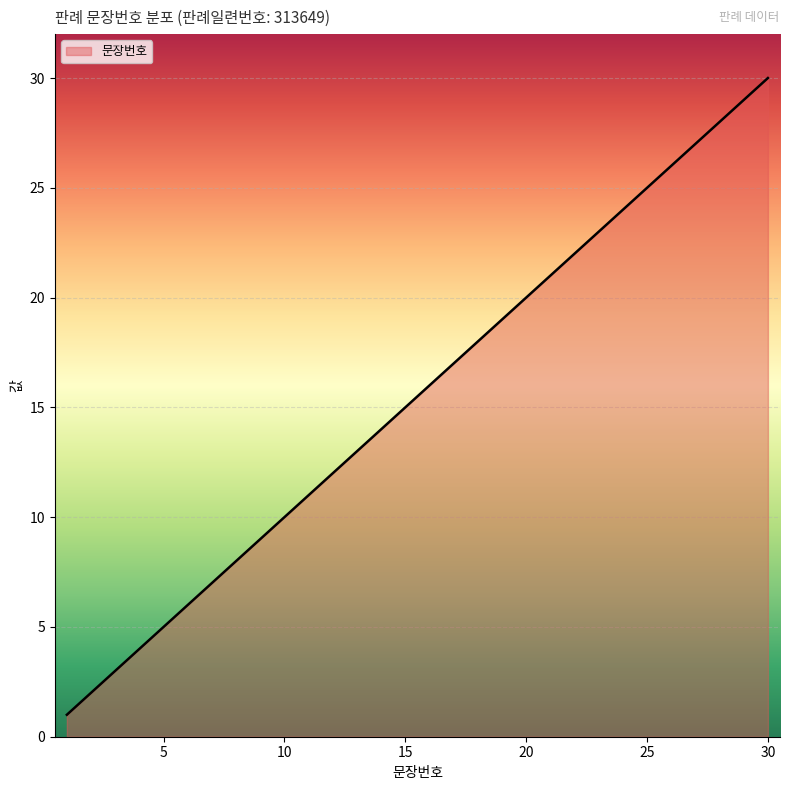

What is the greatest value displayed?

30